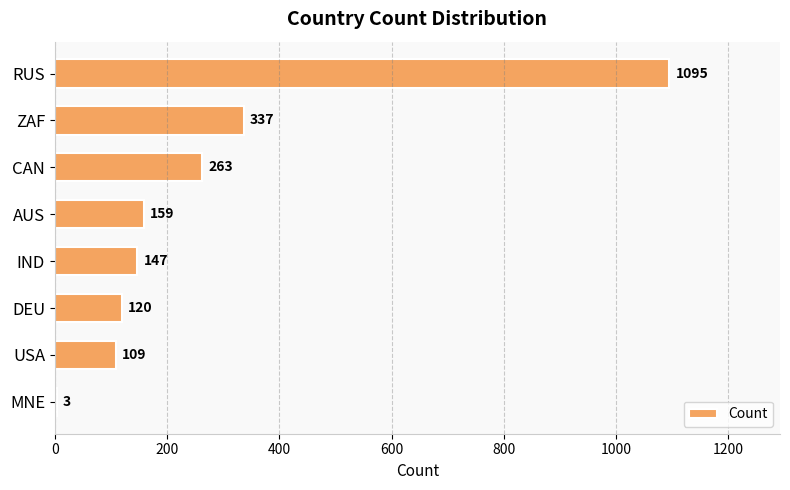

Reading top to bottom, what are all the values shown in this chart?

RUS=1095	ZAF=337	CAN=263	AUS=159	IND=147	DEU=120	USA=109	MNE=3